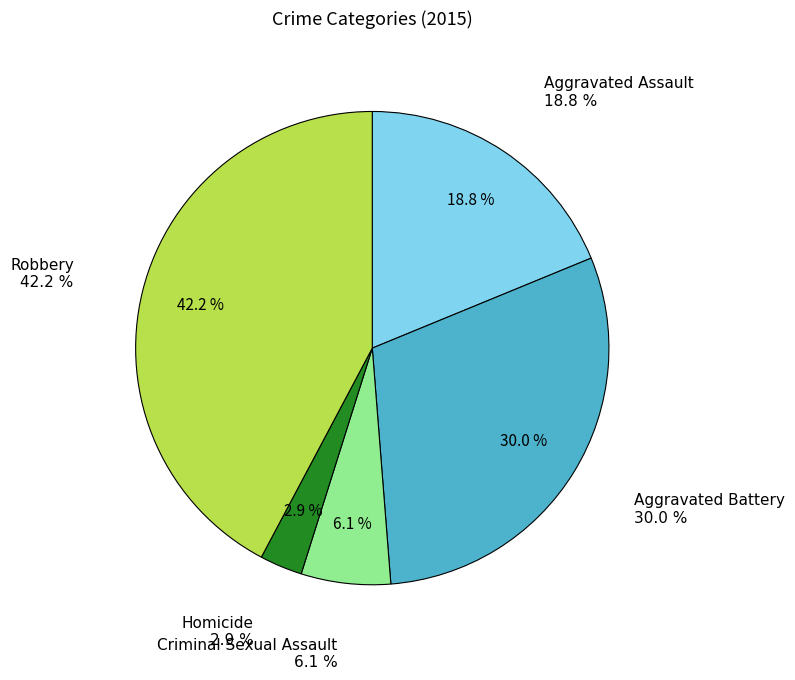

Is it true that Homicide is 3% of the pie?

True